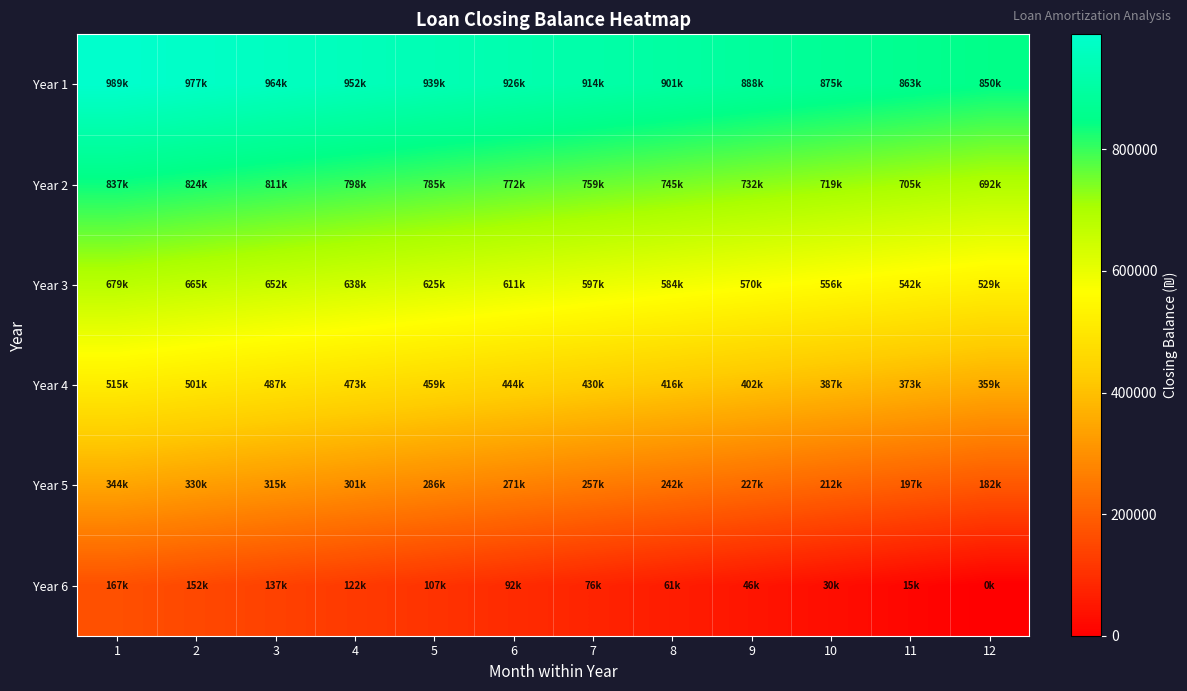

Reading right to left, list all the values displayed in this chart.

Year 1: 12=849730.4	11=862598.7	10=875426.5	9=888213.9	8=900961.1	7=913668.2	6=926335.1	5=938962.0	4=951549.1	3=964096.3	2=976603.8	1=989071.7
Year 2: 12=692121.9	11=705482.9	10=718802.3	9=732080.2	8=745316.7	7=758512.0	6=771666.0	5=784779.0	4=797850.9	3=810881.9	2=823872.1	1=836821.6
Year 3: 12=528512.5	11=542379.9	10=556204.5	9=569986.4	8=583725.9	7=597422.9	6=611077.6	5=624690.0	4=638260.3	3=651788.5	2=665274.8	1=678719.2
Year 4: 12=358694.4	11=373091.8	10=387444.0	9=401751.2	8=416013.4	7=430230.8	6=444403.3	5=458531.0	4=472614.0	3=486653.2	2=500649.3	1=514602.4
Year 5: 12=182369.8	11=197316.6	10=212217.0	9=227071.2	8=241879.2	7=256641.2	6=271357.2	5=286027.4	4=300651.9	3=315230.7	2=329764.0	1=344251.9
Year 6: 12=0.0	11=14866.6	10=30330.1	9=45746.0	8=61114.6	7=76435.9	6=91710.0	5=106937.0	4=122117.1	3=137250.3	2=152336.7	1=167376.5